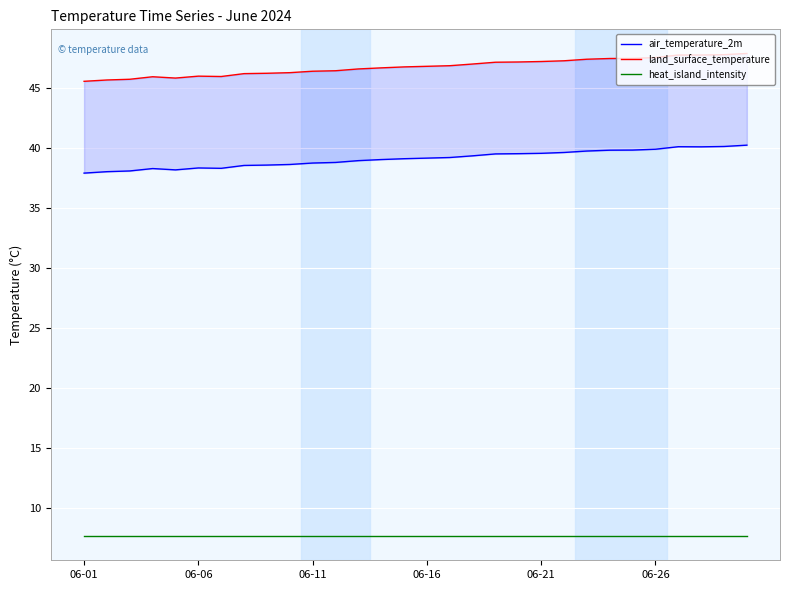

How many lines are shown in the chart?

3